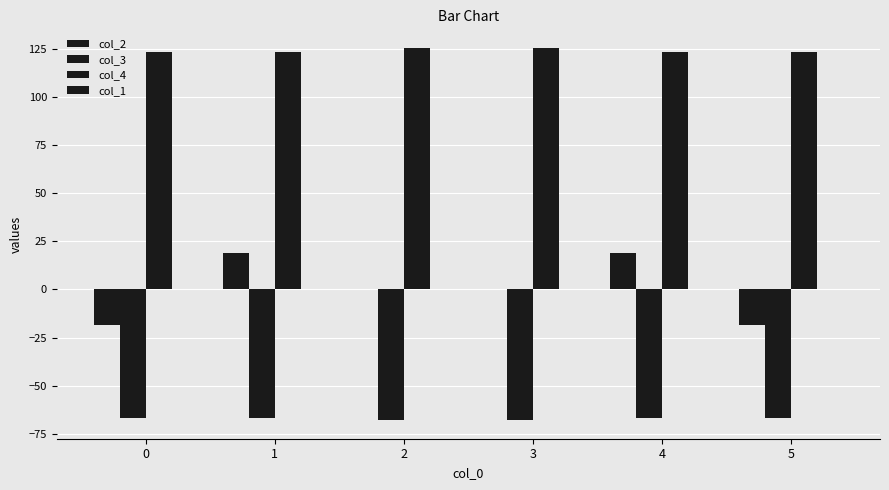

How many distinct data groups are displayed?

3